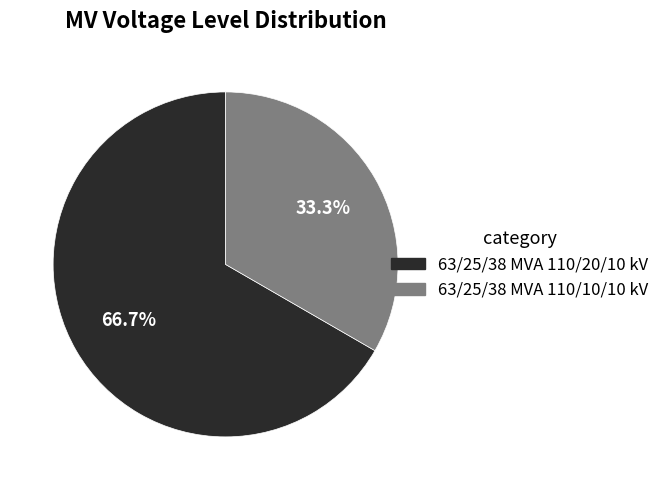

To the nearest percent, what is the difference between the 63/25/38 MVA 110/10/10 kV and 63/25/38 MVA 110/20/10 kV slice percentages?

33%